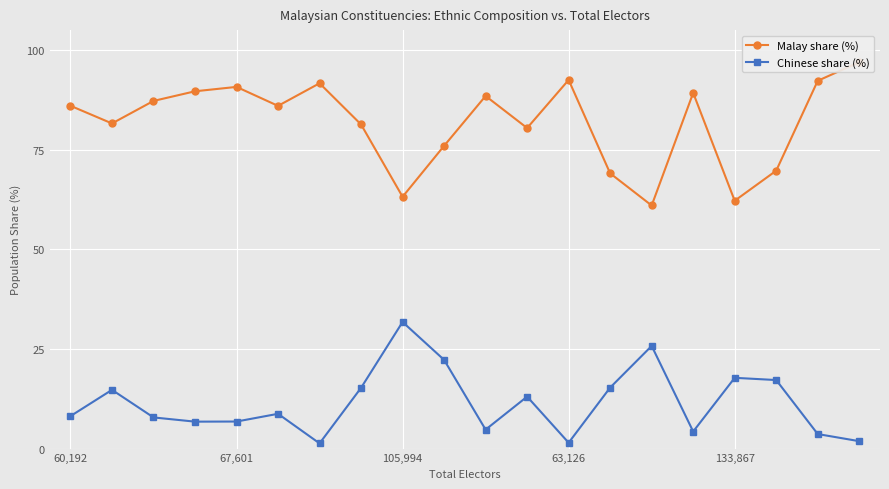

How many data points in Chinese share (%) are above 8?

11